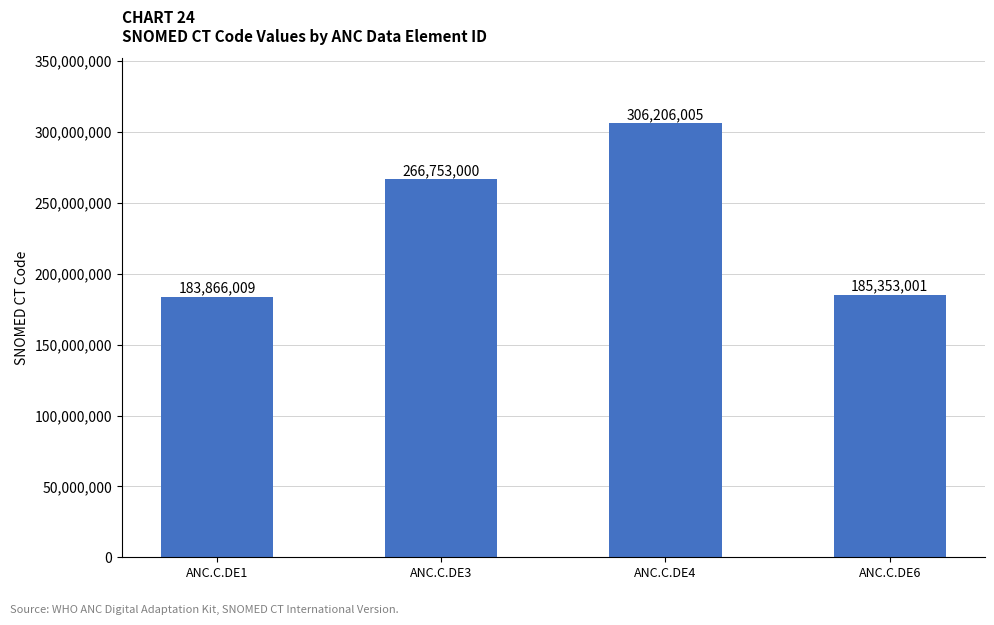

Which has a higher value, ANC.C.DE6 or ANC.C.DE1?

ANC.C.DE6